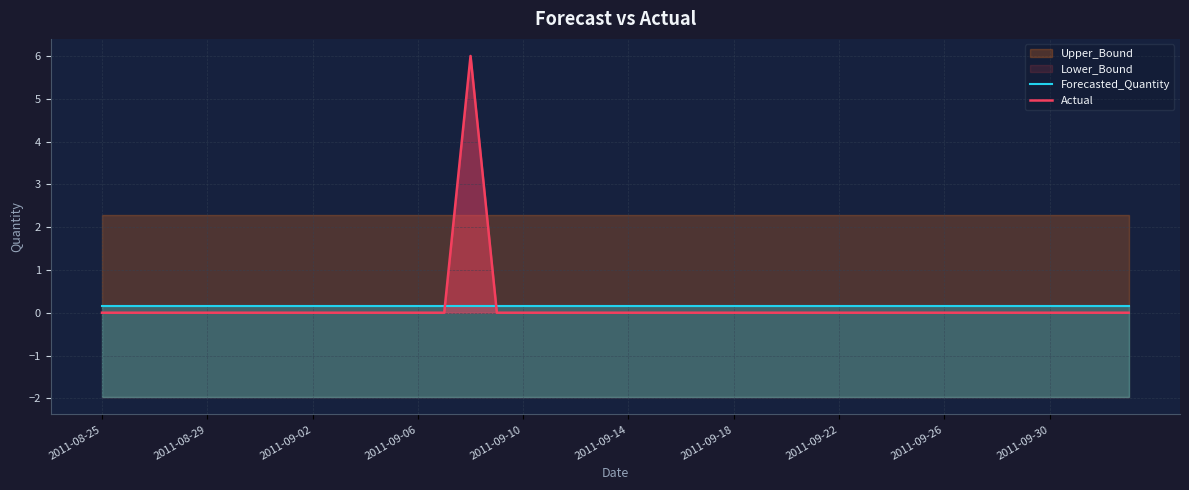

Which series changed the most between 15 and 20?

Forecasted_Quantity